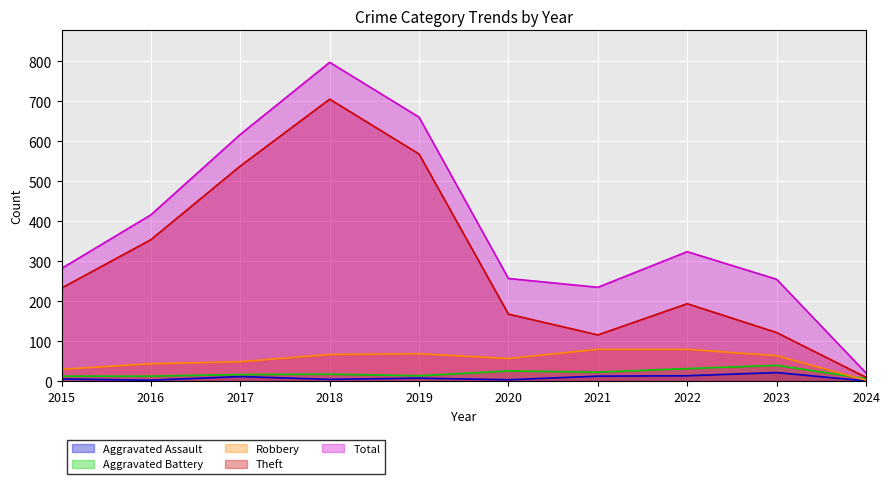

At which category is the sum across all series the highest?

2018